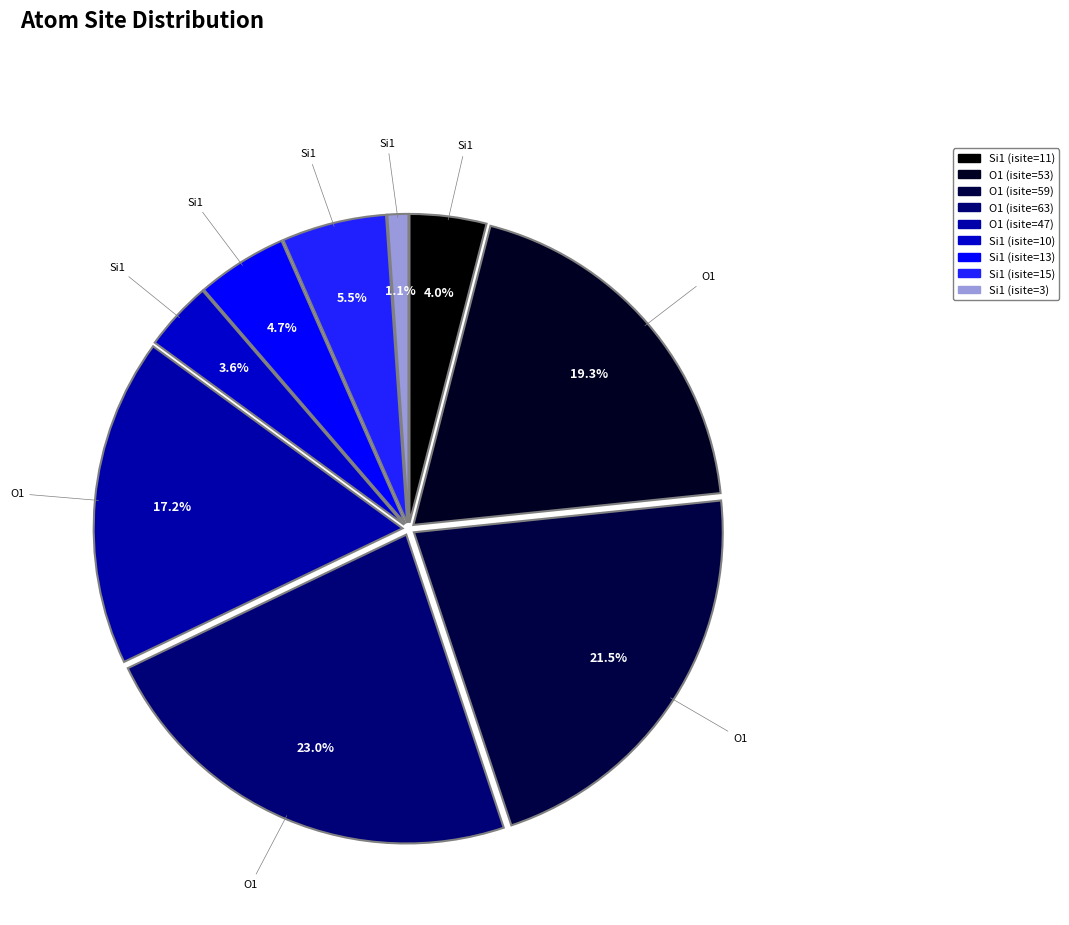

To the nearest percent, what is the combined percentage of Si1 (isite=10) and Si1 (isite=3)?

5%